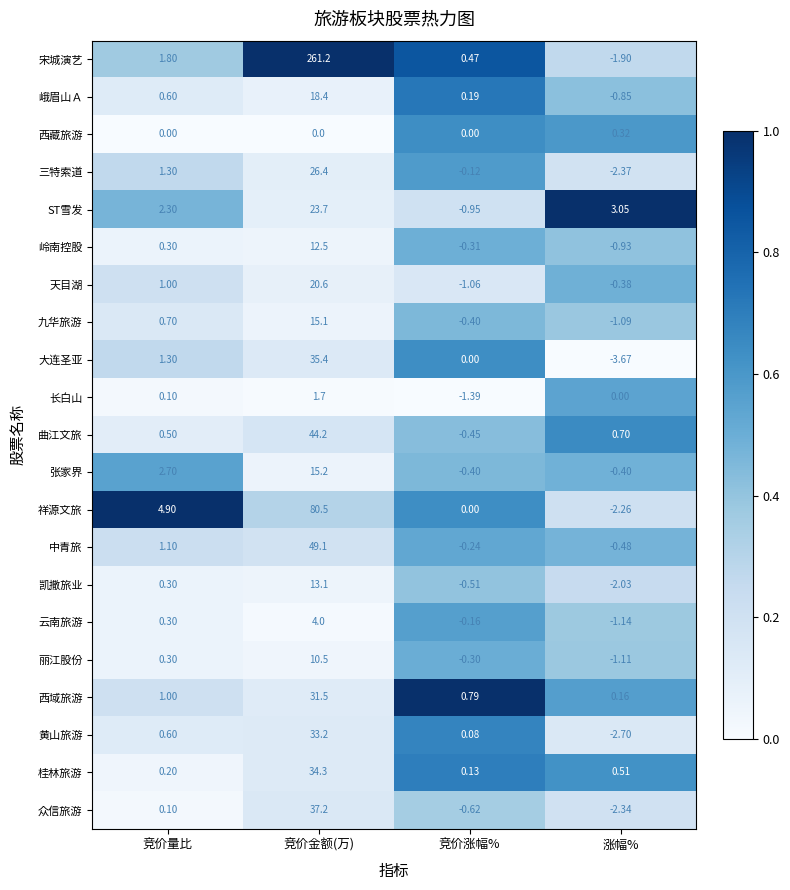

At which label is 黄山旅游 closest to 15?

竞价量比